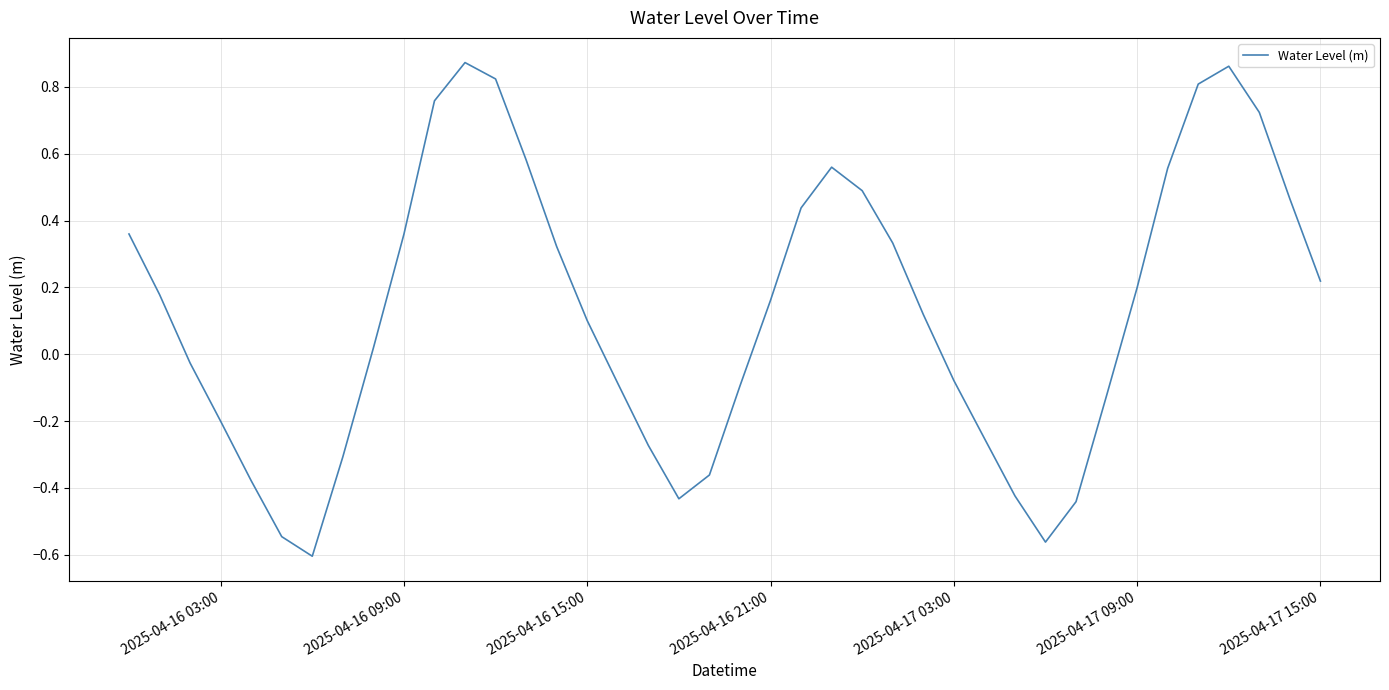

What is the difference between the maximum and minimum values?

1.5